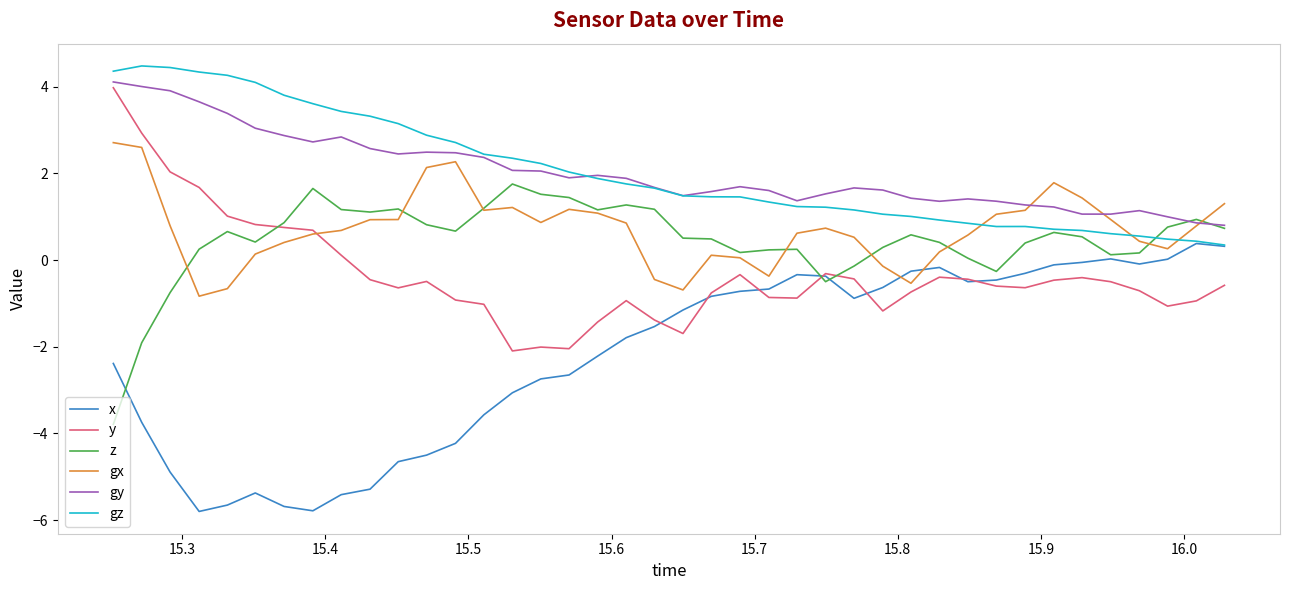

Does the chart display data point markers on the line(s)?

No